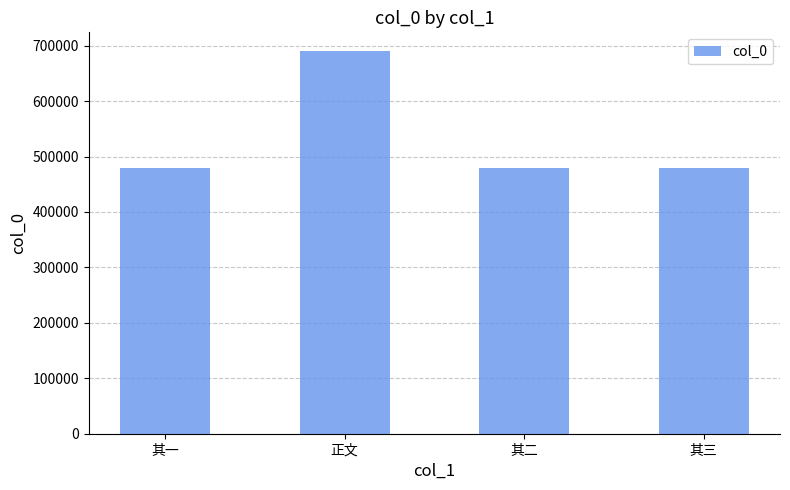

What is the difference between the second highest and minimum values?

2